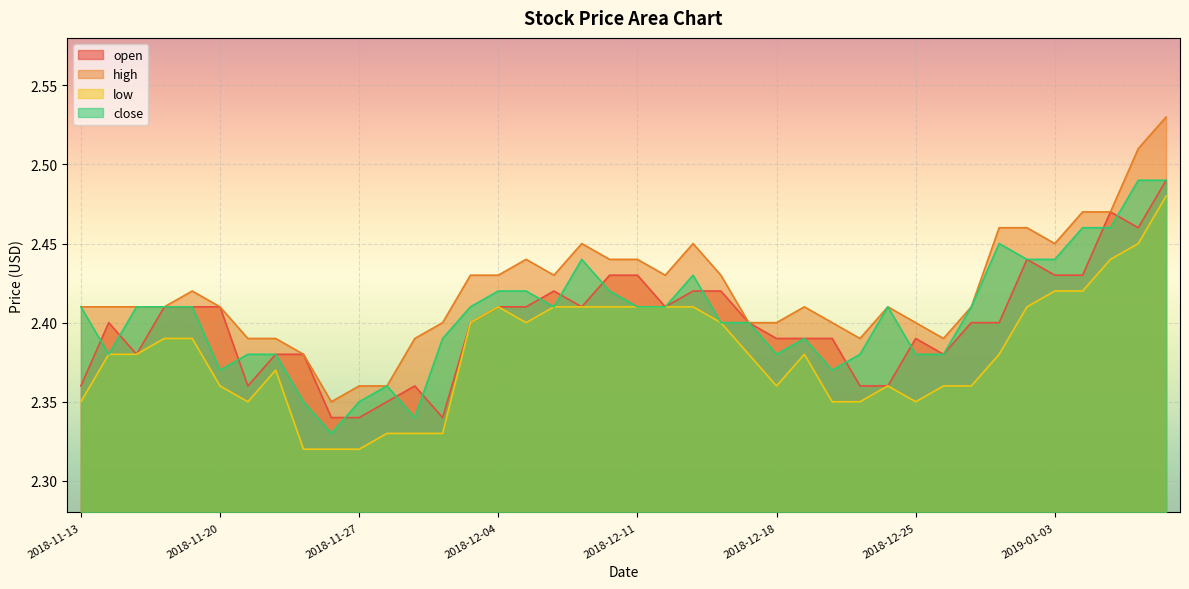

What is the difference between the second highest and minimum values in the low series?

0.1